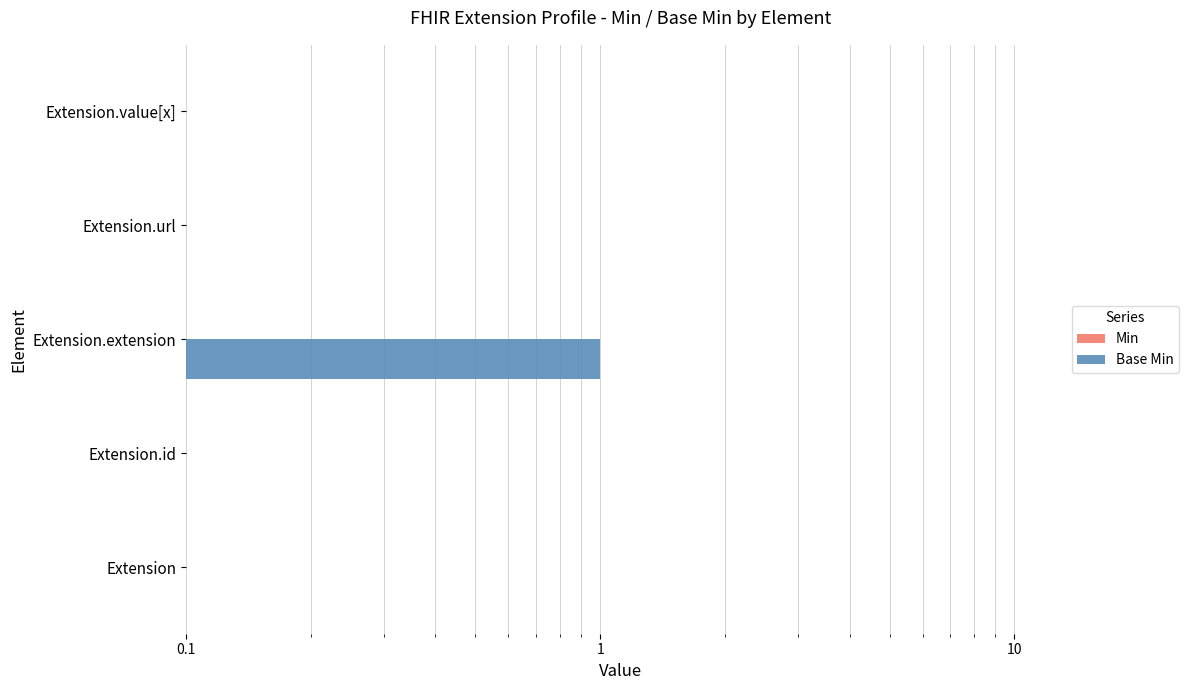

How many values in the Base Min series exceed 0?

1